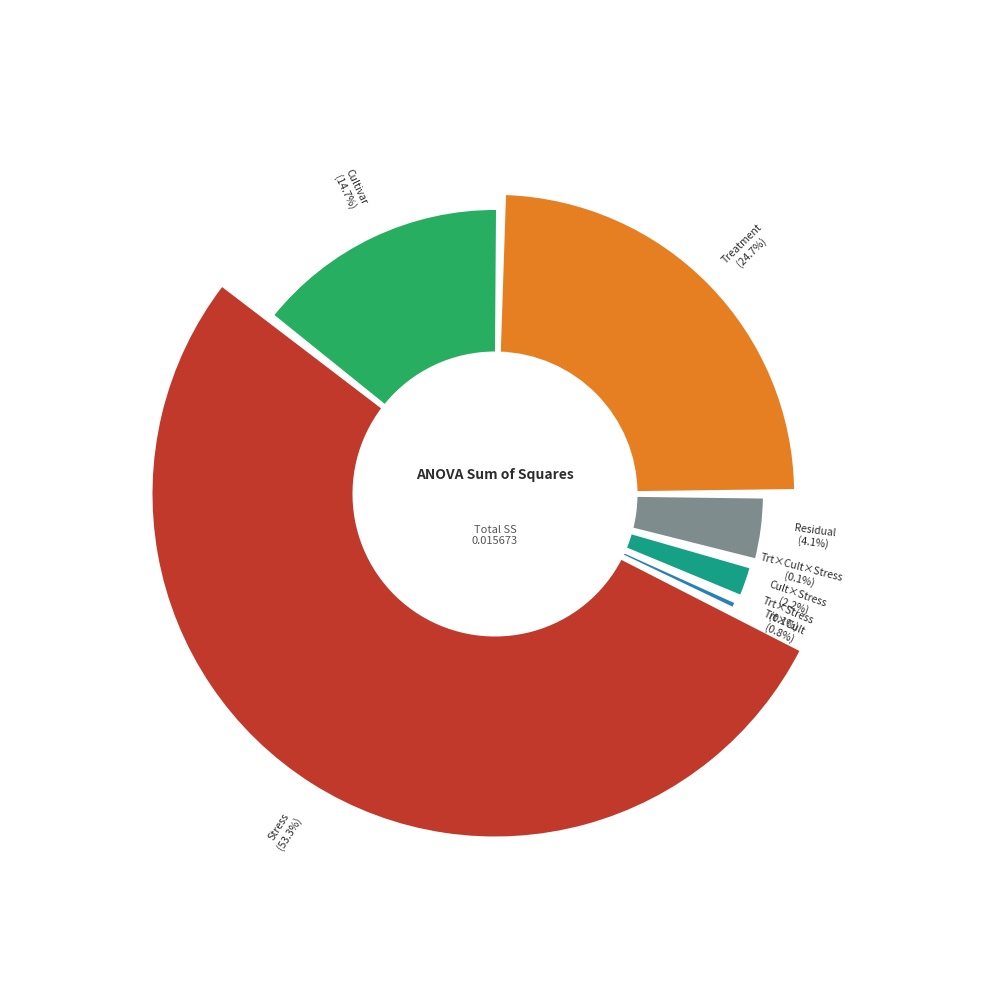

What percentage is the C(Treatment) slice, to the nearest percent?

25%